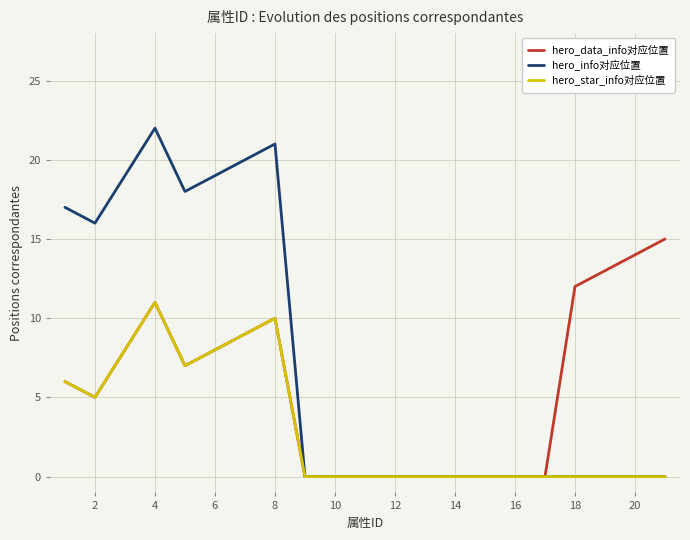

Rank the series by their average value, from lowest to highest.

hero_star_info对应位置, hero_data_info对应位置, hero_info对应位置